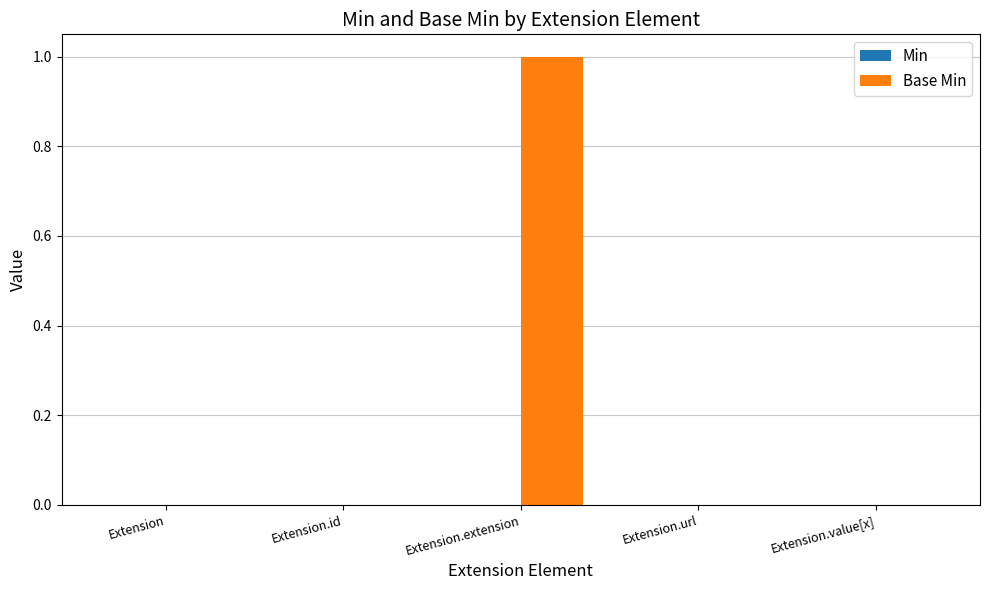

Which label corresponds to the largest value in the chart?

Extension.extension